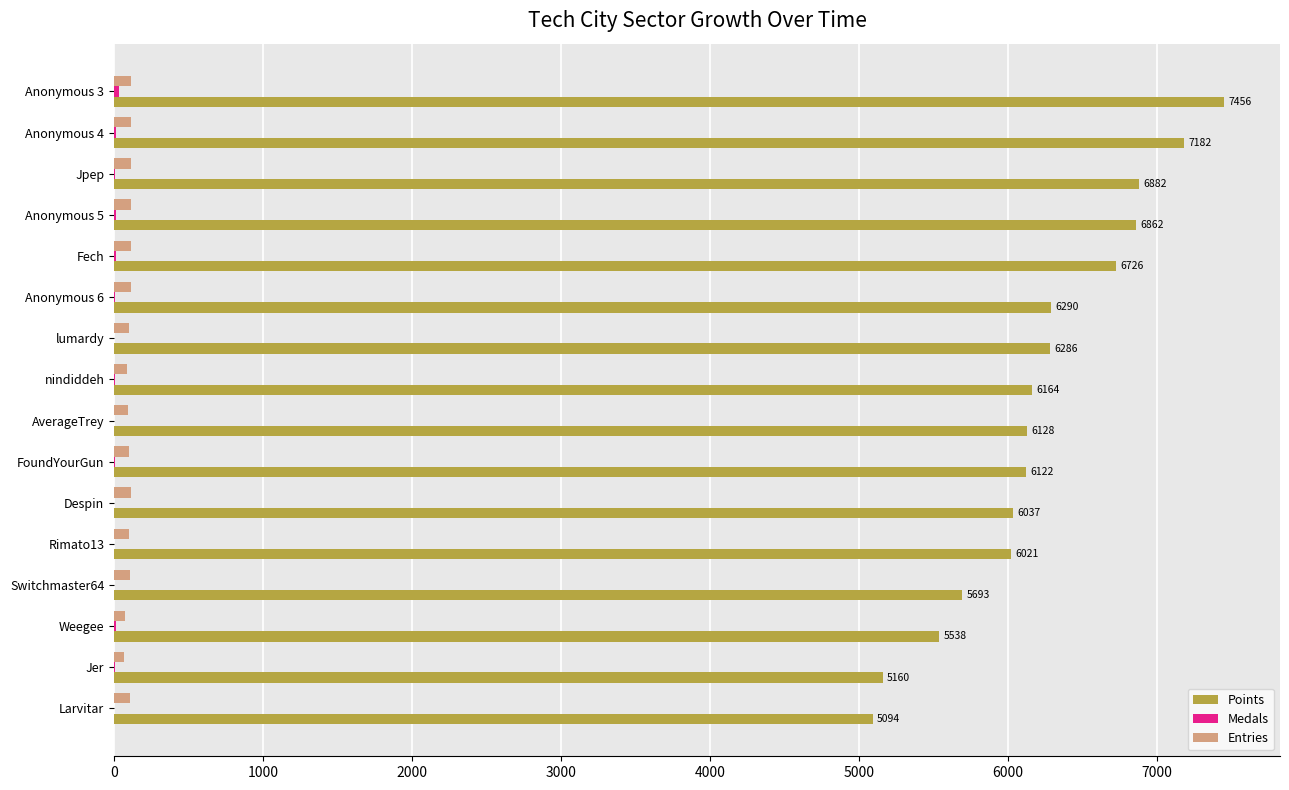

Which category has the highest value across all series?

Anonymous 3